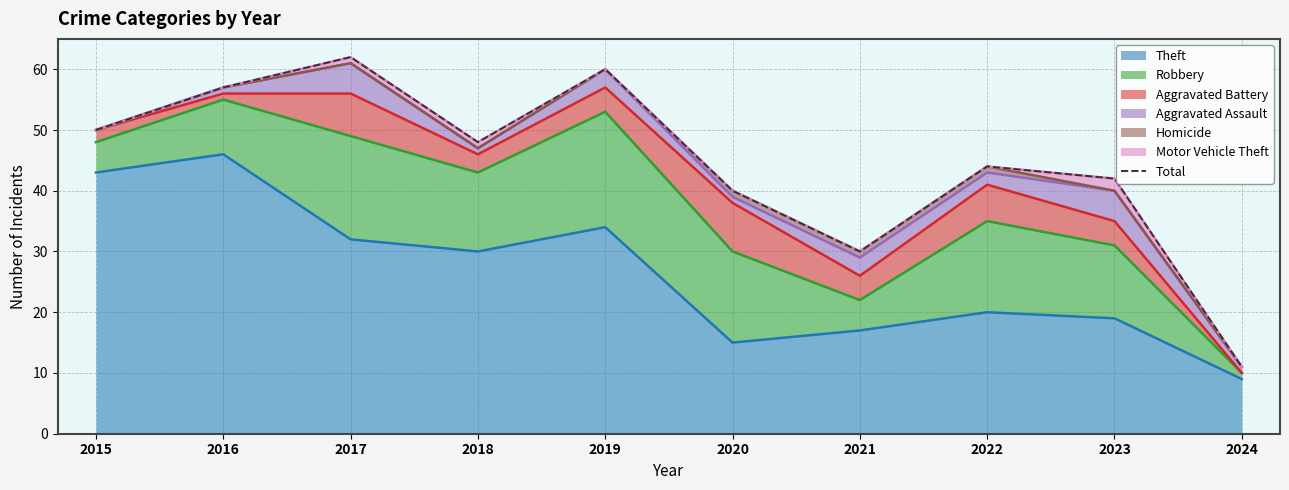

Which has a higher value, 2017 or 2016?

2017